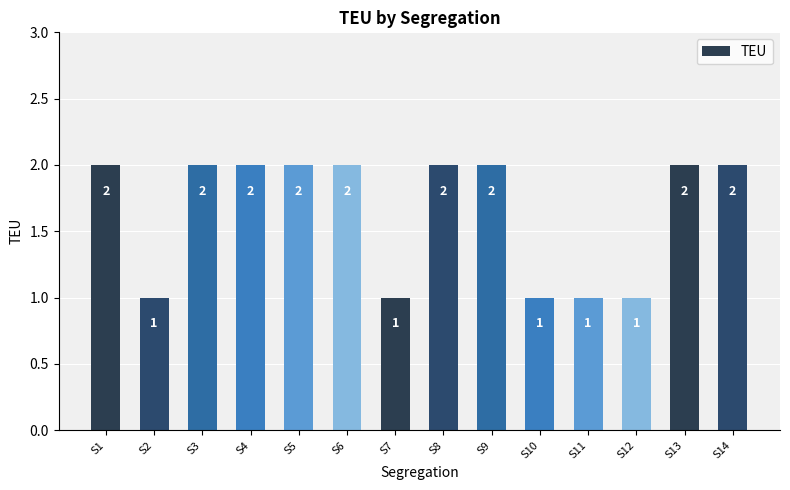

Reading left to right, list all the values displayed in this chart.

2	1	2	2	2	2	1	2	2	1	1	1	2	2